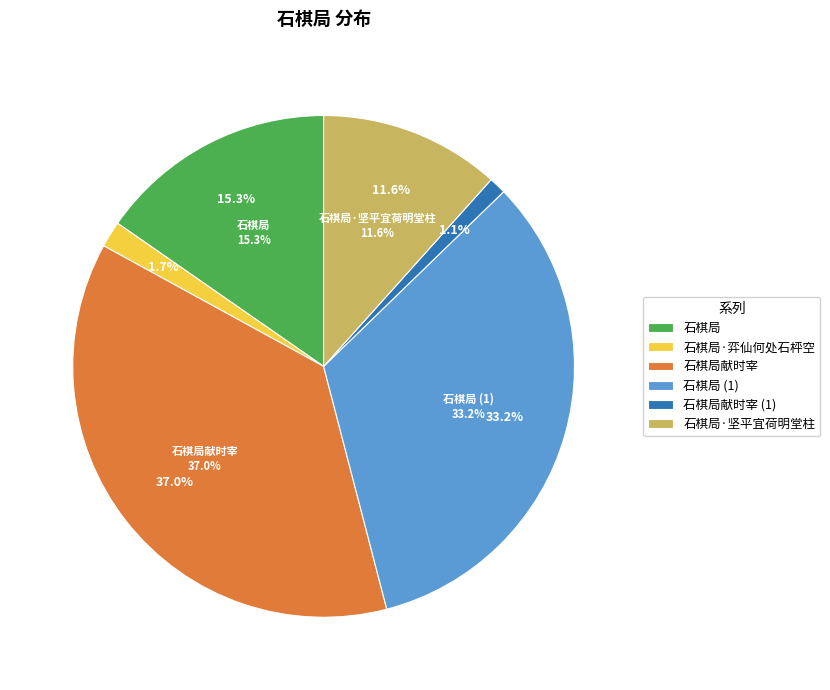

Count the number of slices in the pie.

6